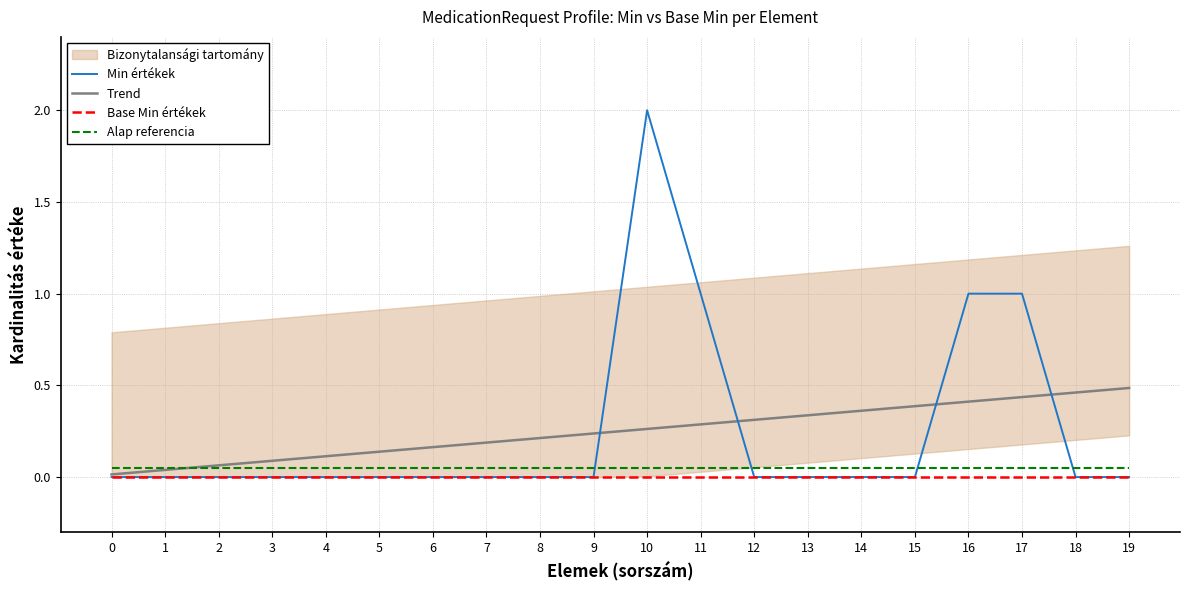

True or false: Alap referencia has more than 0 points higher than both neighbors.

False